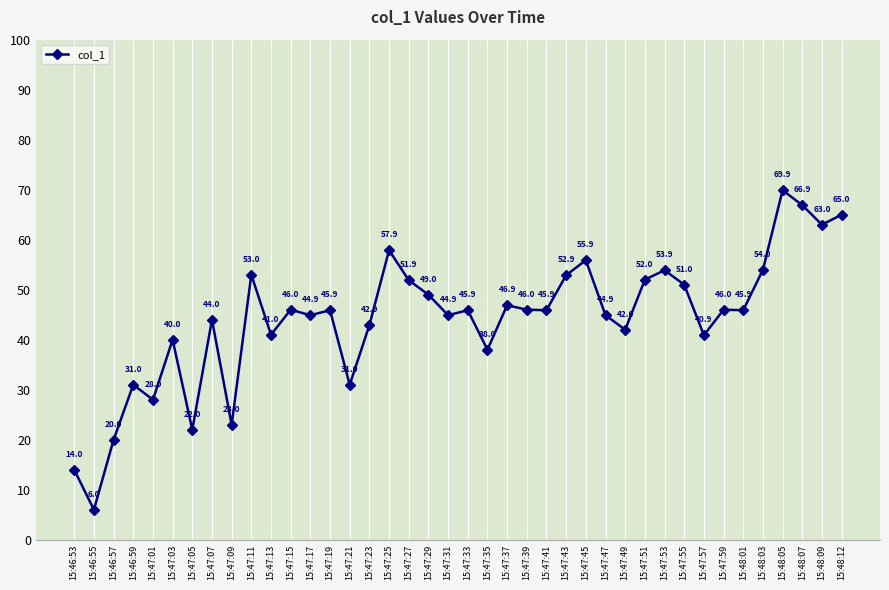

Reading left to right, what are all the values shown in this chart?

15:46:53=14.0	15:46:55=6.0	15:46:57=20.0	15:46:59=31.0	15:47:01=28.0	15:47:03=40.0	15:47:05=22.0	15:47:07=44.0	15:47:09=23.0	15:47:11=53.0	15:47:13=41.0	15:47:15=46.0	15:47:17=44.9	15:47:19=45.9	15:47:21=31.0	15:47:23=42.9	15:47:25=57.9	15:47:27=51.9	15:47:29=49.0	15:47:31=44.9	15:47:33=45.9	15:47:35=38.0	15:47:37=46.9	15:47:39=46.0	15:47:41=45.9	15:47:43=52.9	15:47:45=55.9	15:47:47=44.9	15:47:49=42.0	15:47:51=52.0	15:47:53=53.9	15:47:55=51.0	15:47:57=40.9	15:47:59=46.0	15:48:01=45.9	15:48:03=54.0	15:48:05=69.9	15:48:07=66.9	15:48:09=63.0	15:48:12=65.0